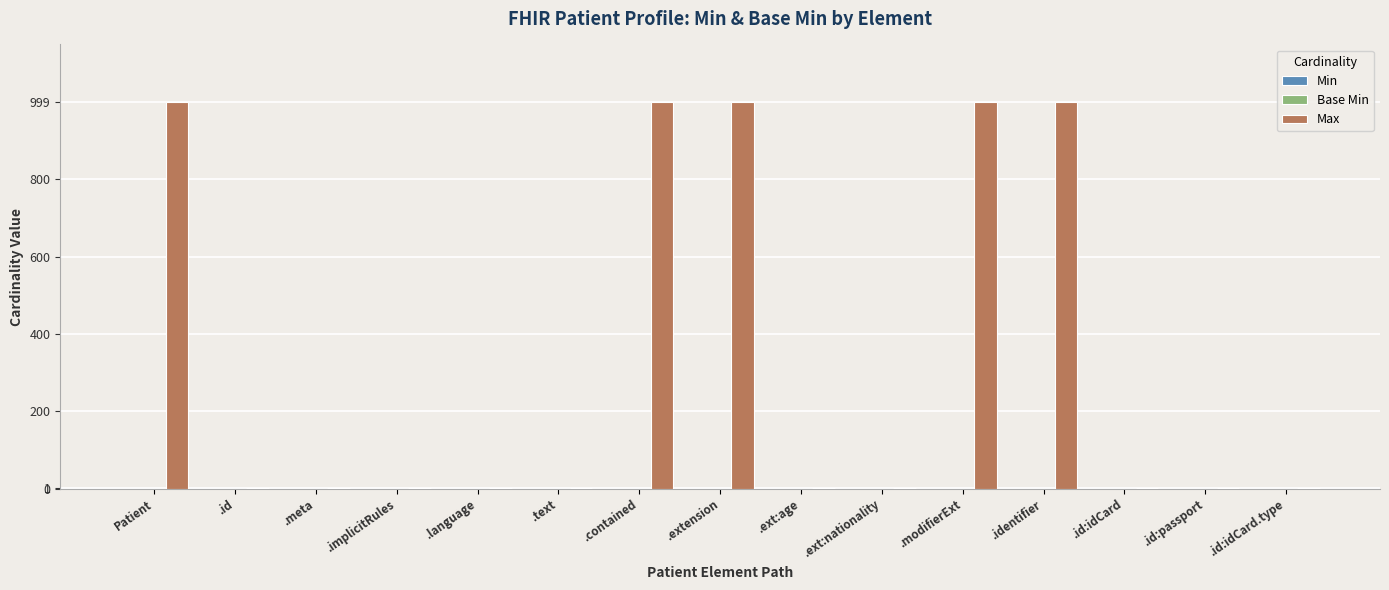

How many series are shown in this chart?

1